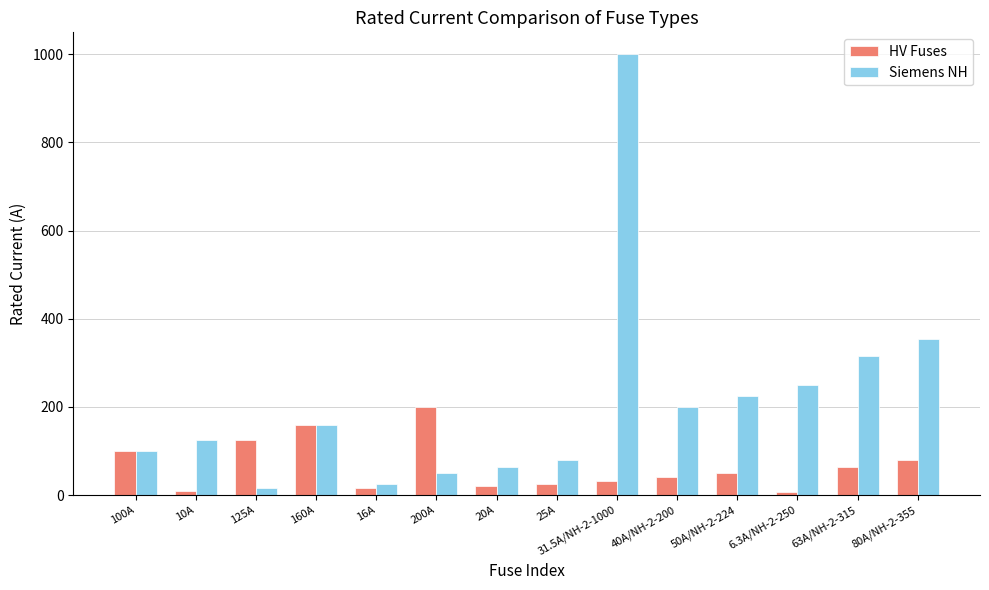

Rank the series by their average value, from lowest to highest.

HV Fuses, Siemens NH